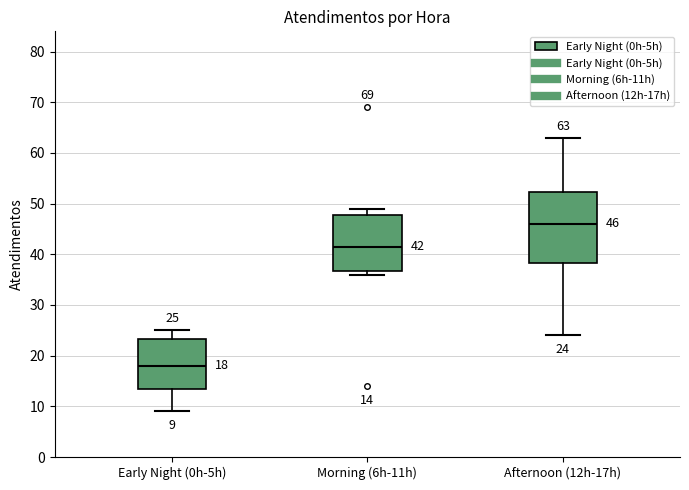

Which box is the tallest, from its lower edge to its upper edge?

Afternoon (12h-17h)